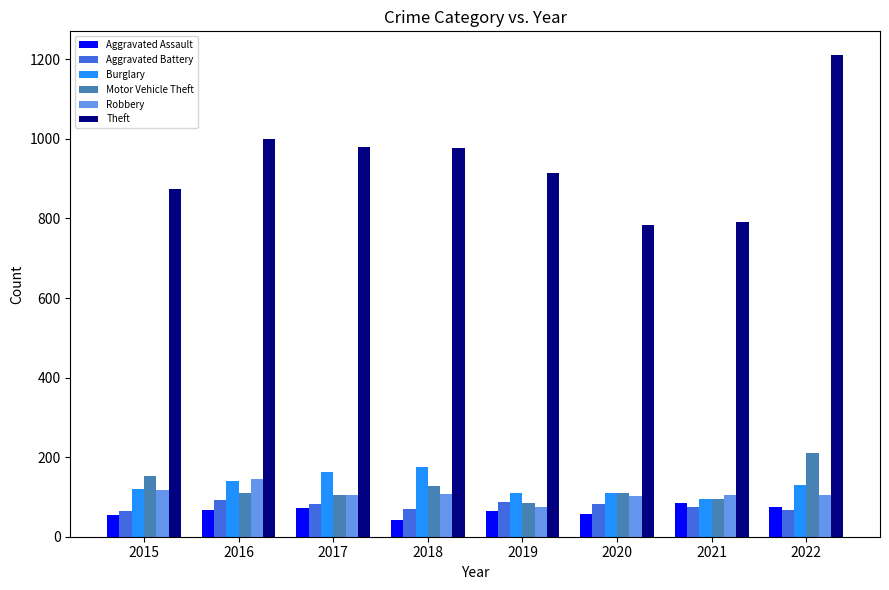

Count the number of data series in this chart.

6